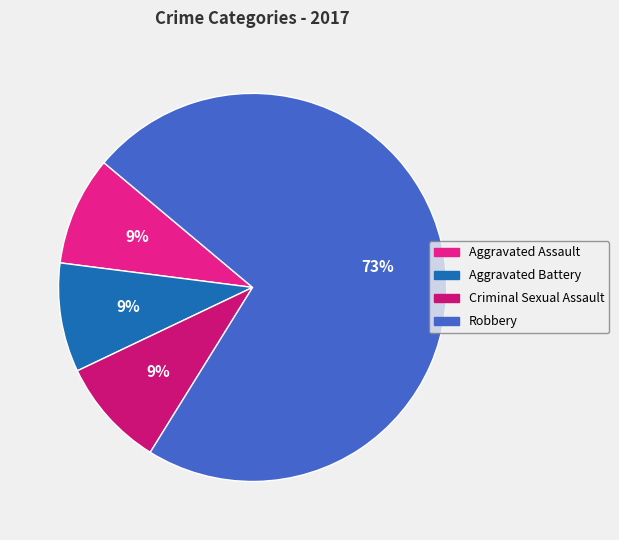

How many segments does this pie chart have?

4